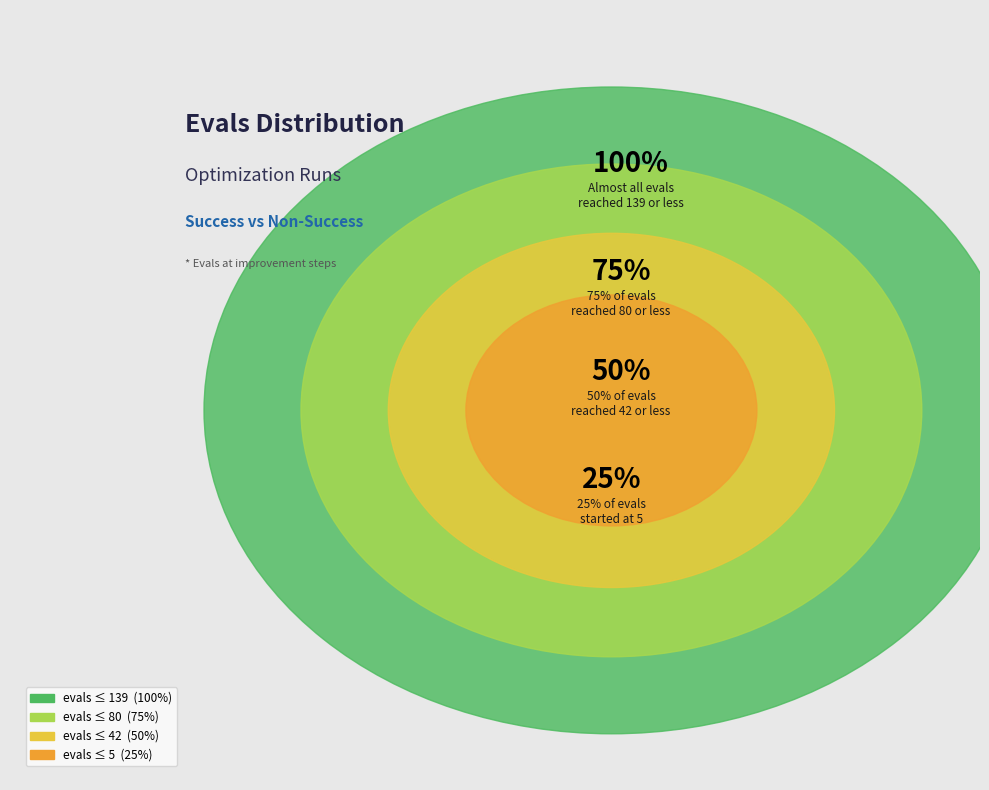

Is there a majority slice in this chart?

No